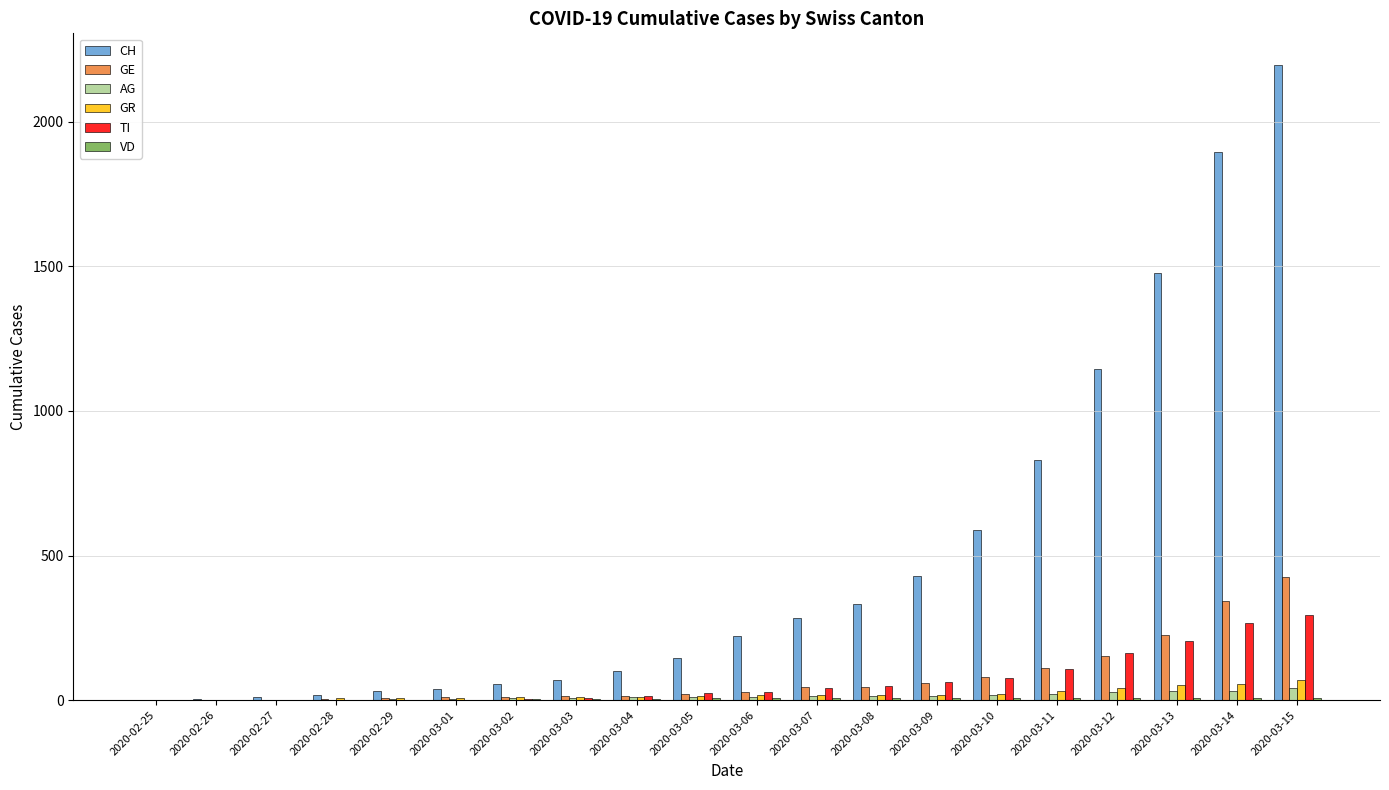

What is the sum of the GE values at 2020-03-15 and 2020-03-12?

578